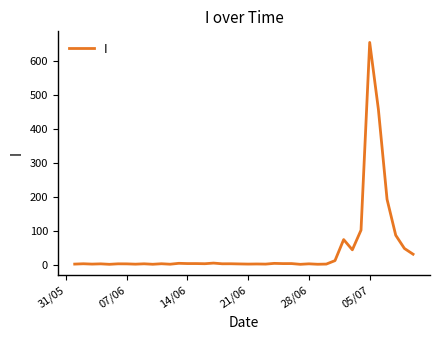

What is the difference between the maximum and minimum values?

653.8